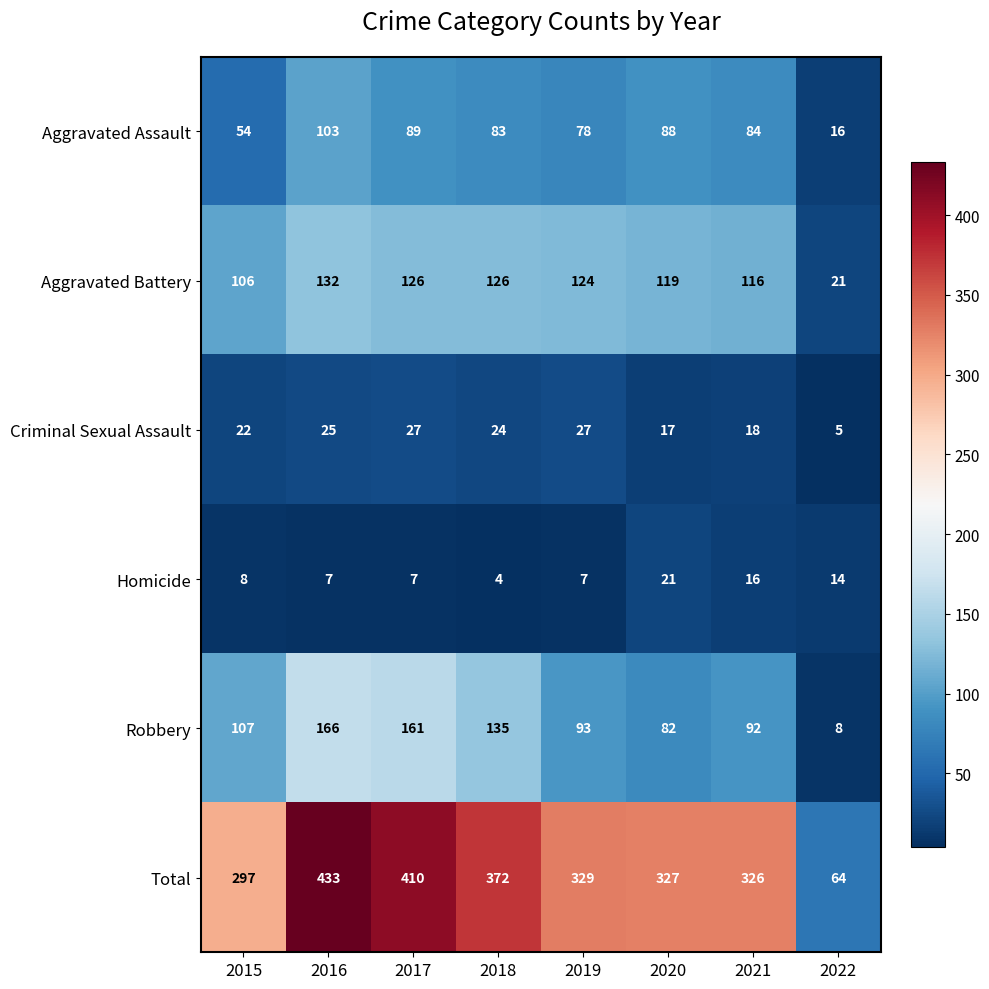

Count the number of data series in this chart.

6